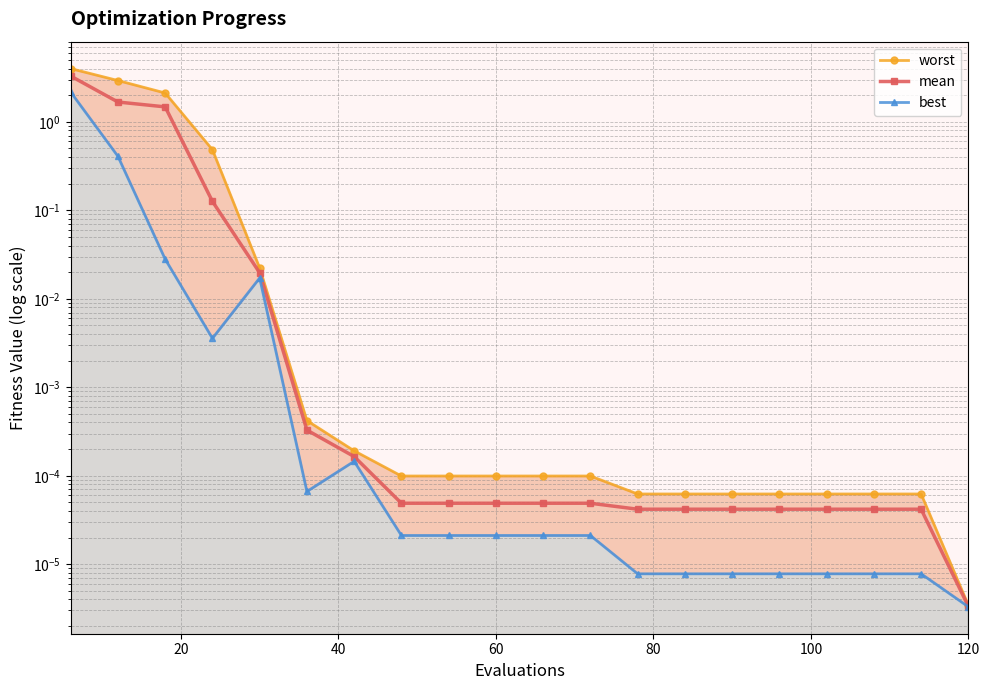

Reading right to left, what are all the values shown in this chart?

worst: 0.0	0.0	0.0	0.0	0.0	0.0	0.0	0.0	0.0	0.0	0.0	0.0	0.0	0.0	0.0	0.0	0.5	2.1	2.9	4.0
mean: 0.0	0.0	0.0	0.0	0.0	0.0	0.0	0.0	0.0	0.0	0.0	0.0	0.0	0.0	0.0	0.0	0.1	1.5	1.7	3.3
best: 0.0	0.0	0.0	0.0	0.0	0.0	0.0	0.0	0.0	0.0	0.0	0.0	0.0	0.0	0.0	0.0	0.0	0.0	0.4	2.2